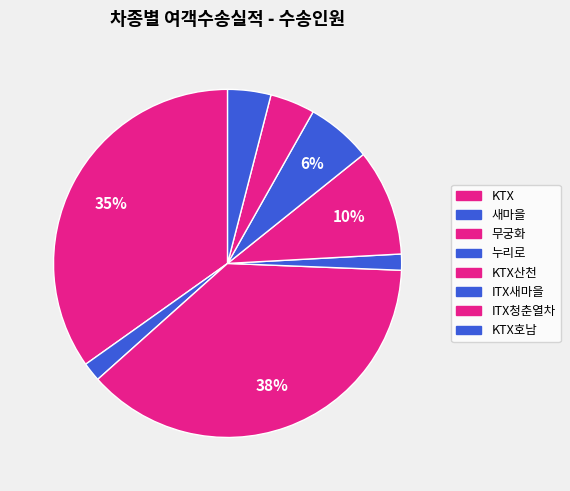

How many segments does this pie chart have?

8